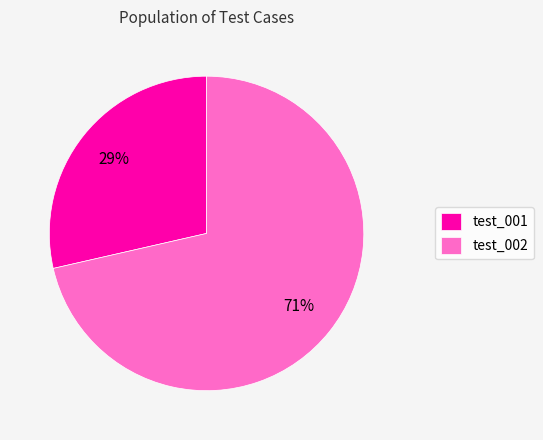

Is the sum of test_002 and test_001 greater than half?

Yes